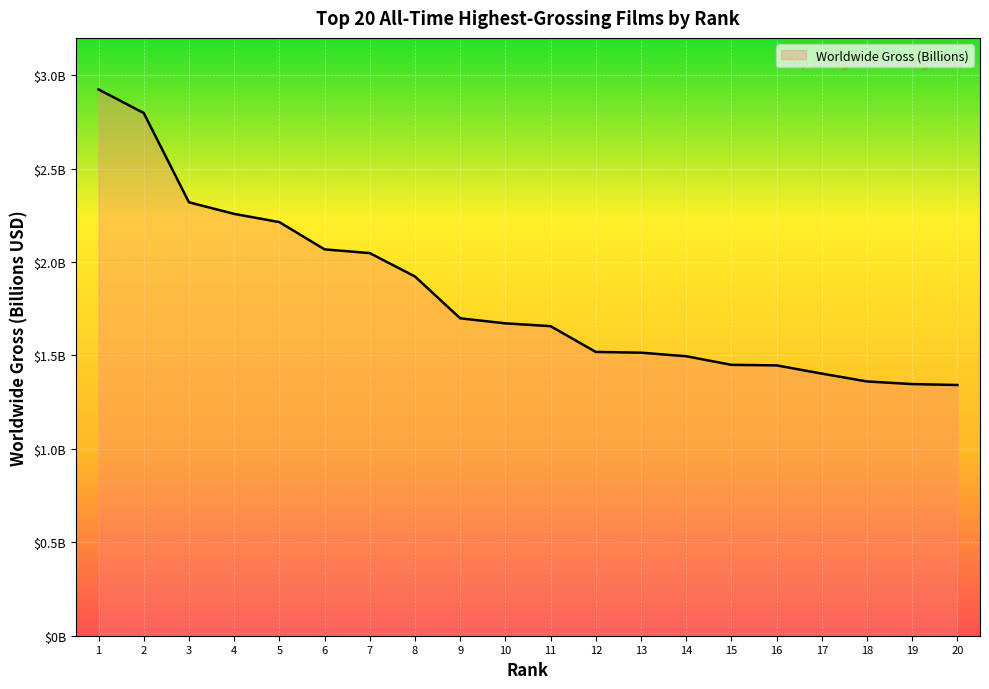

Is it true that the value at 12 is 2.6?

False